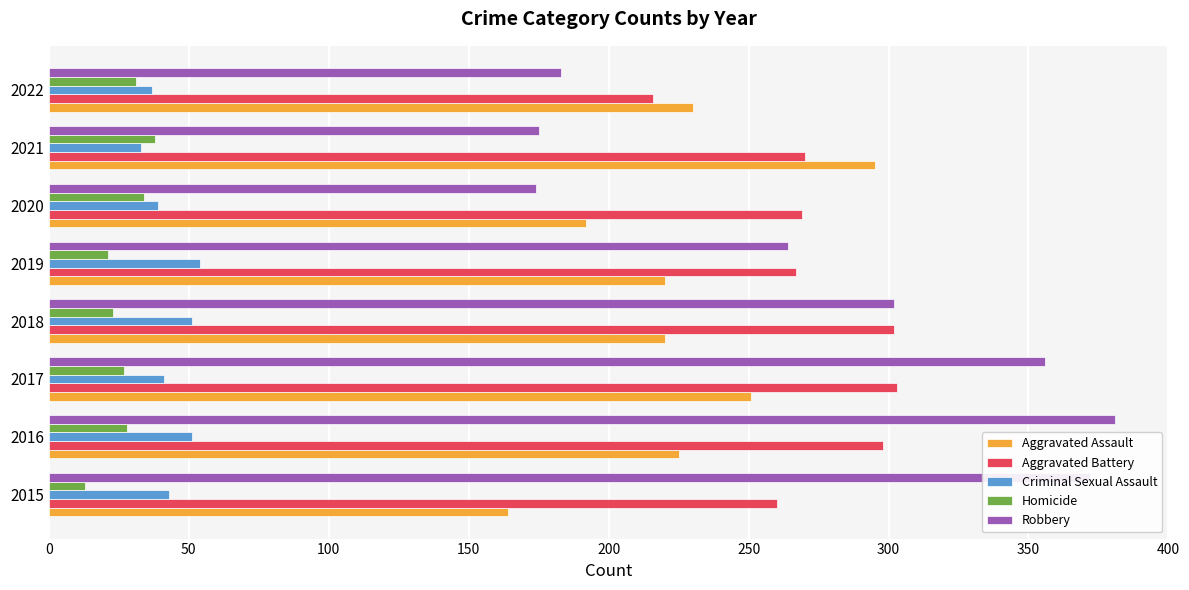

What value does the Criminal Sexual Assault series have at 2017, to the nearest 5?

40